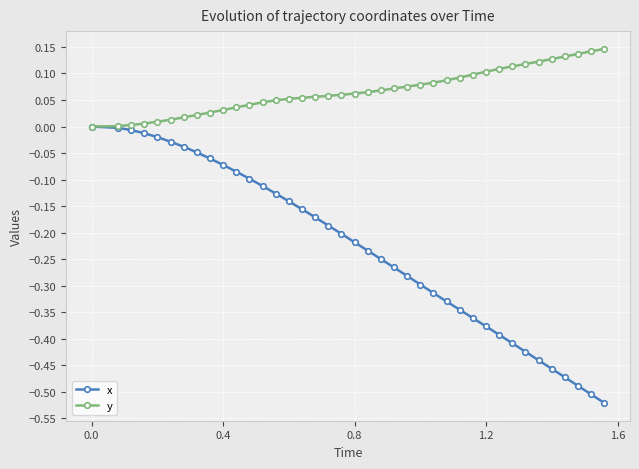

How many lines are shown in the chart?

2